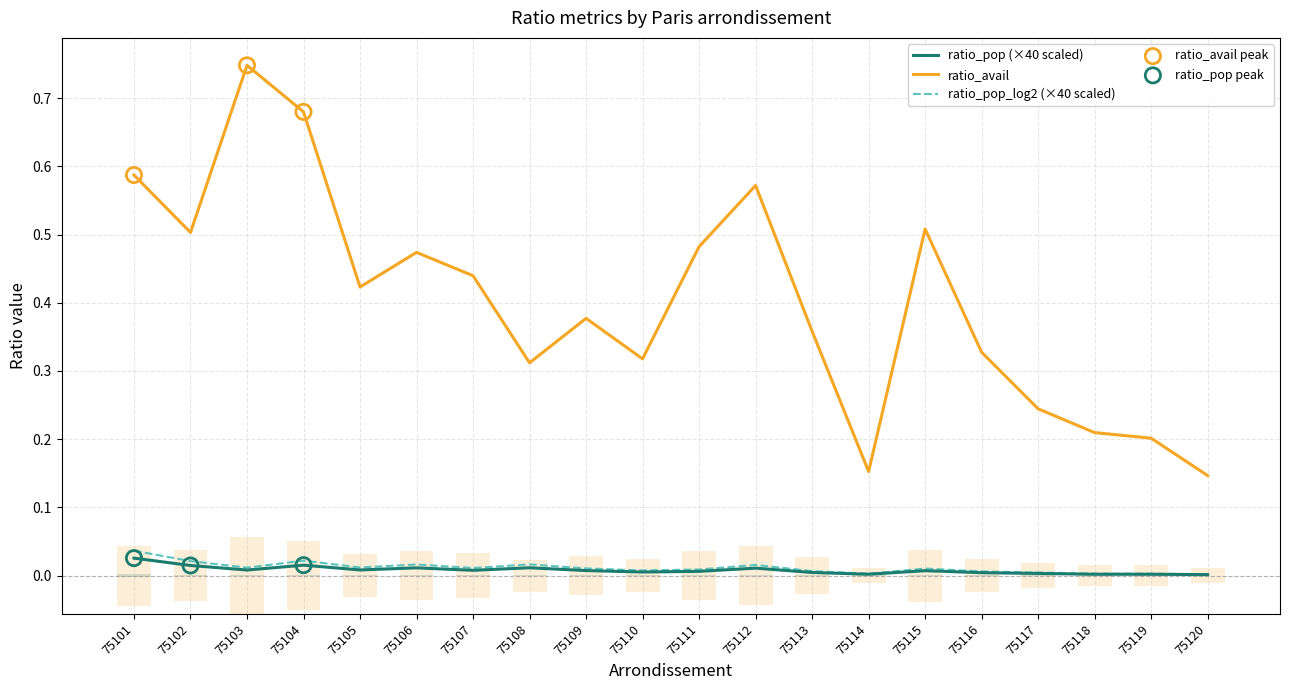

At which category is the sum across all series the highest?

75103